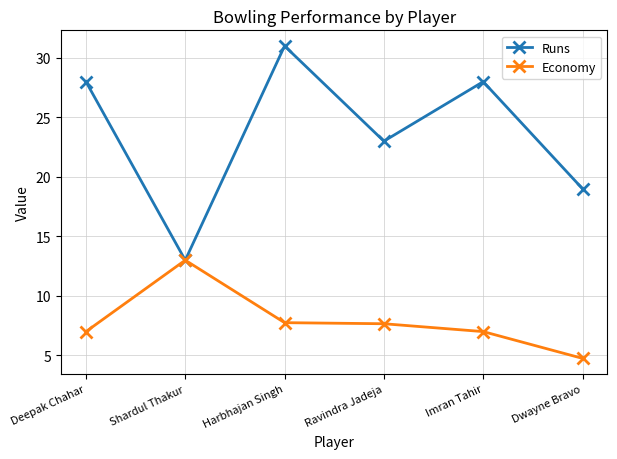

True or false: Economy has more than 0 interior local peaks.

True